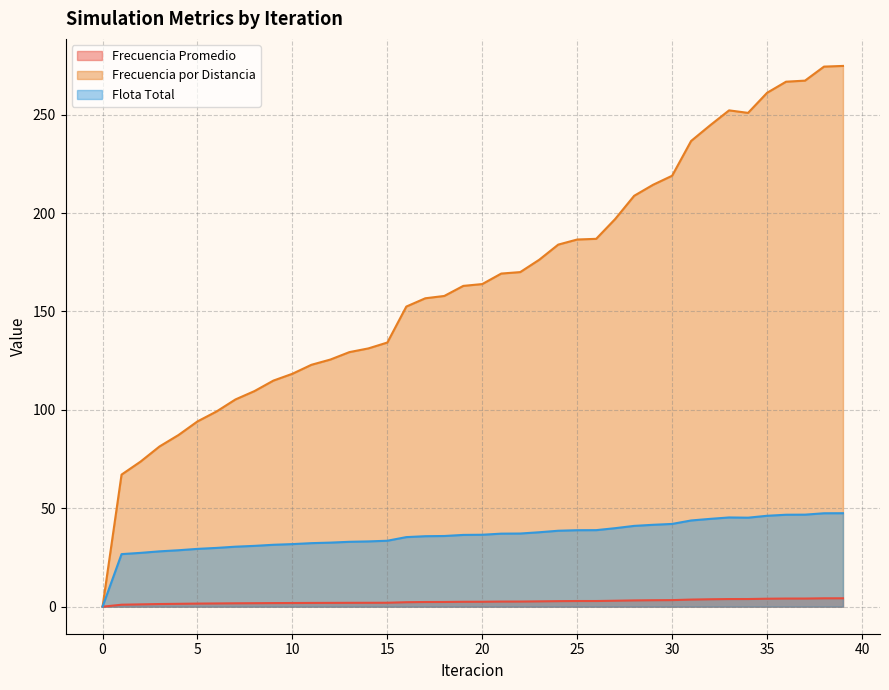

Is it true that Flota Total equals 33.5 at 15?

True